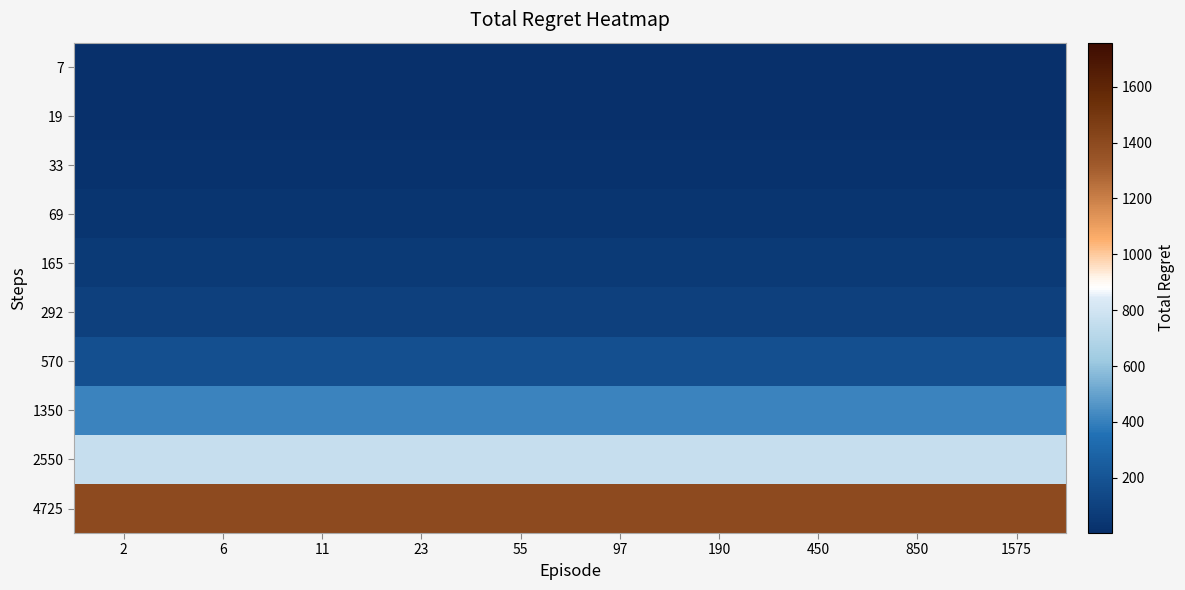

Between 97 and 11, which is larger?

97